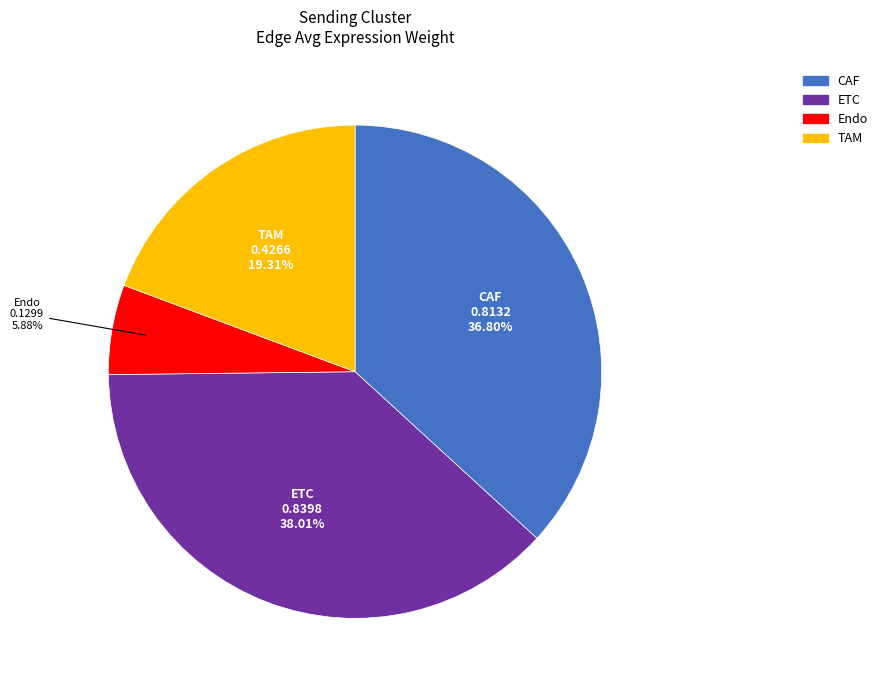

Which has a higher value, TAM or CAF?

CAF